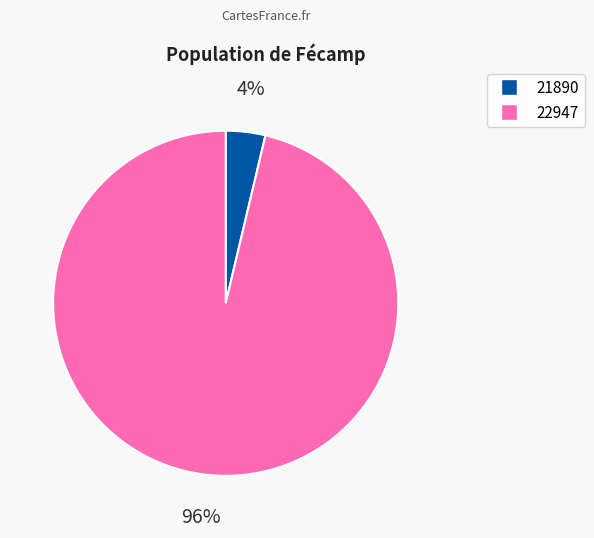

Which category has the biggest portion of the pie?

22947